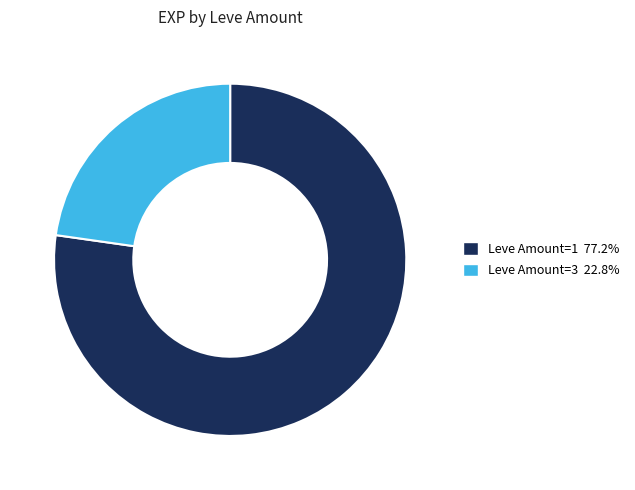

Is there a majority slice in this chart?

Yes